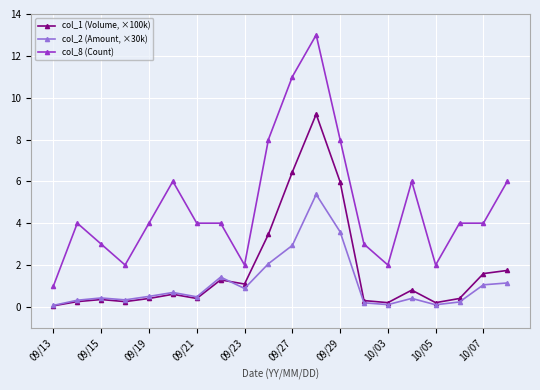

What is the difference between the second highest and minimum values in the col_1 (Volume, ×100k) series?

6.4